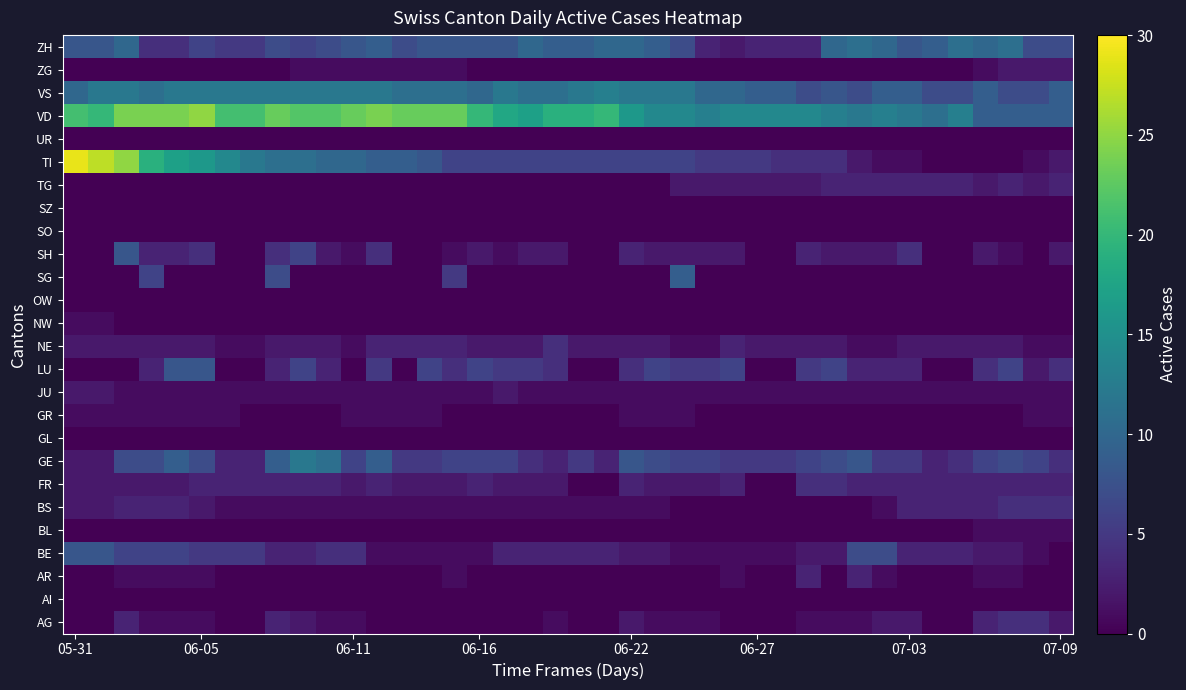

Reading left to right, what are all the values shown in this chart?

AG: 0	0	3	1	1	1	0	0	3	2	1	1	0	0	0	0	0	0	0	1	0	0	2	1	1	1	0	0	0	1	1	1	2	2	0	0	3	4	4	2
AI: 0	0	0	0	0	0	0	0	0	0	0	0	0	0	0	0	0	0	0	0	0	0	0	0	0	0	0	0	0	0	0	0	0	0	0	0	0	0	0	0
AR: 0	0	1	1	1	1	0	0	0	0	0	0	0	0	0	1	0	0	0	0	0	0	0	0	0	0	1	0	0	3	0	3	1	0	0	0	1	1	0	0
BE: 8	8	6	6	6	5	5	5	3	3	4	4	1	1	1	1	1	3	3	3	3	3	2	2	1	1	1	1	1	2	2	7	7	3	3	3	2	2	1	0
BL: 0	0	0	0	0	0	0	0	0	0	0	0	0	0	0	0	0	0	0	0	0	0	0	0	0	0	0	0	0	0	0	0	0	0	0	0	1	1	1	1
BS: 2	2	3	3	3	2	1	1	1	1	1	1	1	1	1	1	1	1	1	1	1	1	1	1	0	0	0	0	0	0	0	0	1	3	3	3	3	4	4	4
FR: 2	2	2	2	2	3	3	3	3	3	3	2	3	2	2	2	3	2	2	2	0	0	3	2	2	2	3	0	0	4	4	3	3	3	3	3	3	3	3	3
GE: 2	2	7	7	9	7	3	3	9	12	11	6	9	5	5	6	6	6	4	3	5	3	8	7	6	6	5	5	5	6	7	8	5	5	3	4	6	7	6	4
GL: 0	0	0	0	0	0	0	0	0	0	0	0	0	0	0	0	0	0	0	0	0	0	0	0	0	0	0	0	0	0	0	0	0	0	0	0	0	0	0	0
GR: 1	1	1	1	1	1	1	0	0	0	0	1	1	1	1	0	0	0	0	0	0	0	1	1	1	0	0	0	0	0	0	0	0	0	0	0	0	0	1	1
JU: 2	2	1	1	1	1	1	1	1	1	1	1	1	1	1	1	1	2	1	1	1	1	1	1	1	1	1	1	1	1	1	1	1	1	1	1	1	1	1	1
LU: 0	0	0	3	8	8	0	0	3	6	3	0	5	0	6	4	6	5	5	4	0	0	4	6	5	5	6	0	0	5	6	3	3	3	0	0	4	6	2	4
NE: 2	2	2	2	2	2	1	1	2	2	2	1	3	3	3	3	2	2	2	4	2	2	2	2	1	1	3	2	2	2	2	1	1	2	2	2	2	2	1	1
NW: 1	1	0	0	0	0	0	0	0	0	0	0	0	0	0	0	0	0	0	0	0	0	0	0	0	0	0	0	0	0	0	0	0	0	0	0	0	0	0	0
OW: 0	0	0	0	0	0	0	0	0	0	0	0	0	0	0	0	0	0	0	0	0	0	0	0	0	0	0	0	0	0	0	0	0	0	0	0	0	0	0	0
SG: 0	0	0	6	0	0	0	0	7	0	0	0	0	0	0	5	0	0	0	0	0	0	0	0	9	0	0	0	0	0	0	0	0	0	0	0	0	0	0	0
SH: 0	0	8	3	3	4	0	0	4	6	2	1	4	0	0	1	2	1	2	2	0	0	3	2	2	2	2	0	0	3	2	2	2	4	0	0	2	1	0	2
SO: 0	0	0	0	0	0	0	0	0	0	0	0	0	0	0	0	0	0	0	0	0	0	0	0	0	0	0	0	0	0	0	0	0	0	0	0	0	0	0	0
SZ: 0	0	0	0	0	0	0	0	0	0	0	0	0	0	0	0	0	0	0	0	0	0	0	0	0	0	0	0	0	0	0	0	0	0	0	0	0	0	0	0
TG: 0	0	0	0	0	0	0	0	0	0	0	0	0	0	0	0	0	0	0	0	0	0	0	0	2	2	2	2	2	2	3	3	3	3	3	3	2	3	2	3
TI: 29	27	25	19	17	16	14	12	11	11	10	10	9	9	8	6	6	6	6	6	6	6	6	6	6	5	5	5	4	4	4	2	1	1	0	0	0	0	1	2
UR: 0	0	0	0	0	0	0	0	0	0	0	0	0	0	0	0	0	0	0	0	0	0	0	0	0	0	0	0	0	0	0	0	0	0	0	0	0	0	0	0
VD: 21	20	24	24	24	25	21	21	23	22	22	23	24	23	23	23	20	18	17	19	19	20	16	14	14	13	14	14	14	14	13	12	13	12	11	13	9	9	9	9
VS: 10	12	12	11	12	12	12	12	12	12	12	12	12	11	11	11	10	12	11	11	12	13	12	12	12	10	10	9	9	7	8	7	9	9	7	7	9	7	7	9
ZG: 0	0	0	0	0	0	0	0	0	1	1	1	1	1	1	1	0	0	0	0	0	0	0	0	0	0	0	0	0	0	0	0	0	0	0	0	1	2	2	2
ZH: 8	8	10	4	4	6	5	5	7	6	7	8	9	7	8	8	8	8	10	9	9	10	10	9	7	3	2	3	3	3	10	11	10	8	9	11	10	11	7	7